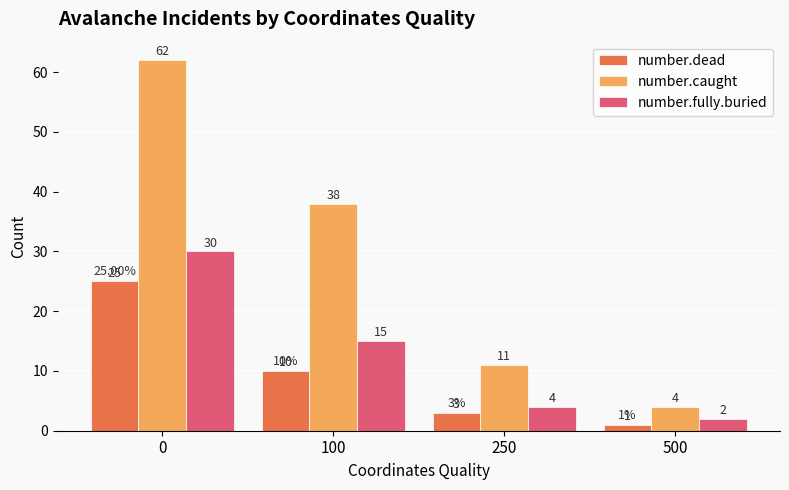

Which series has the widest spread of values?

number.caught